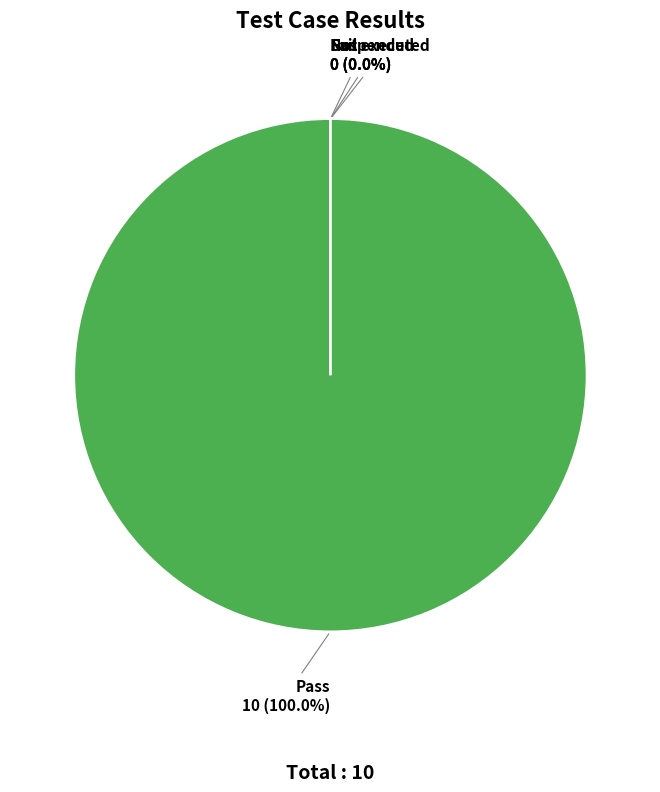

What is the largest slice in the pie chart?

Pass